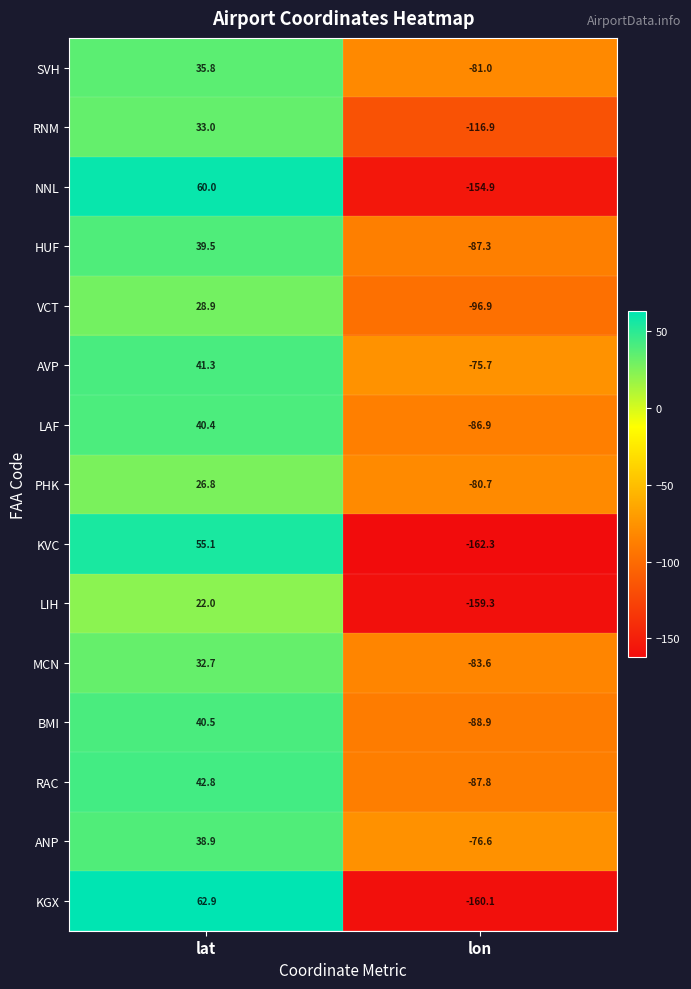

Read the VCT value at lon.

-96.9